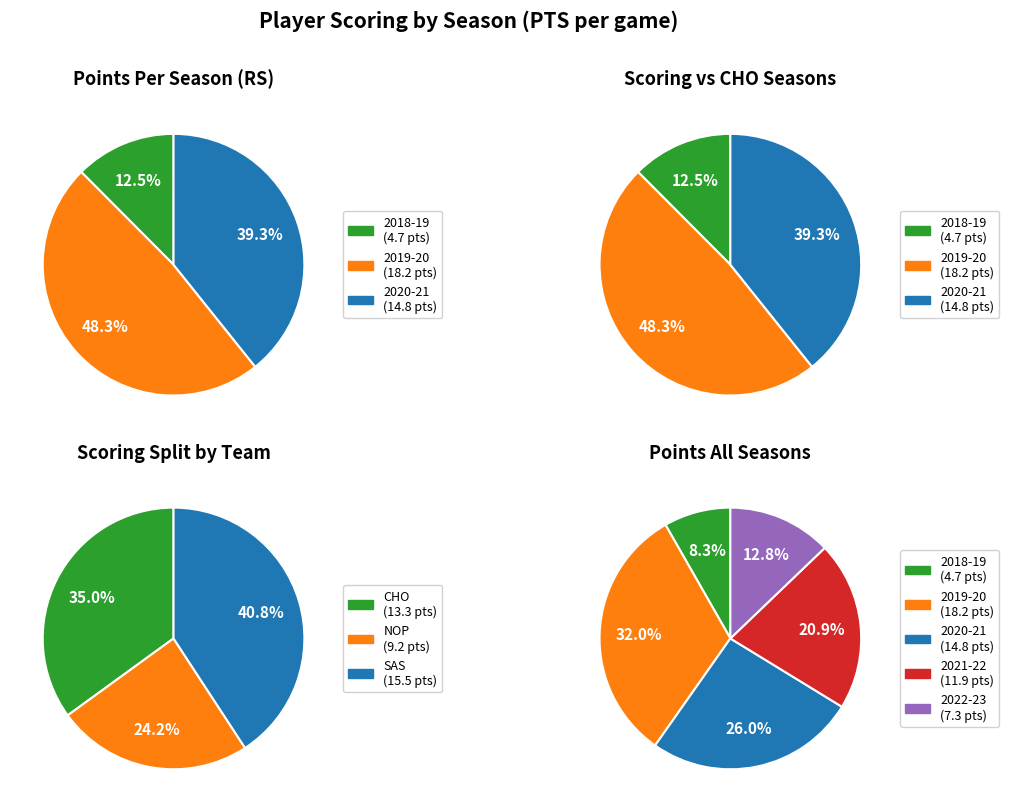

What is the difference between the highest and lowest values at 0?

0.9